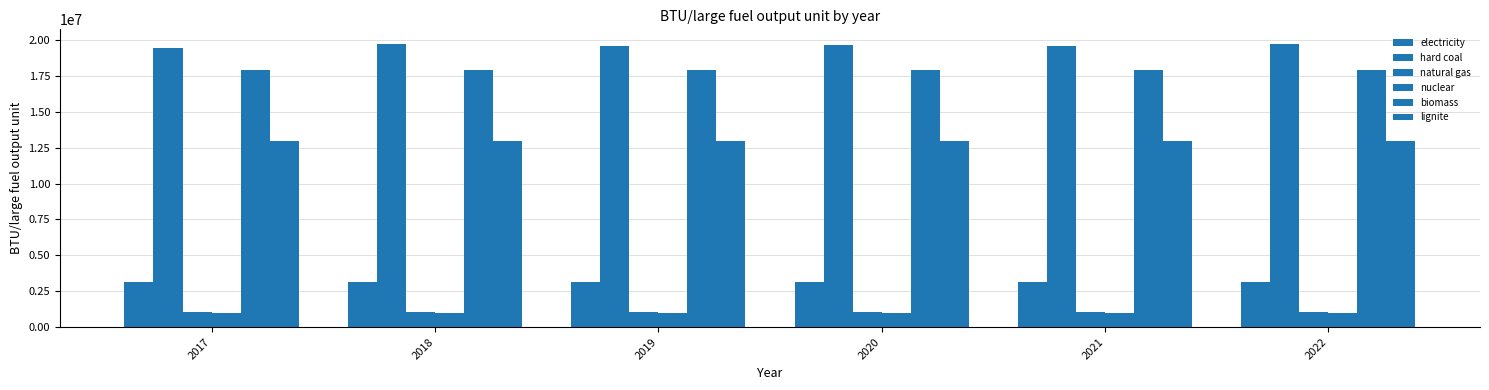

Are the bars horizontal?

No